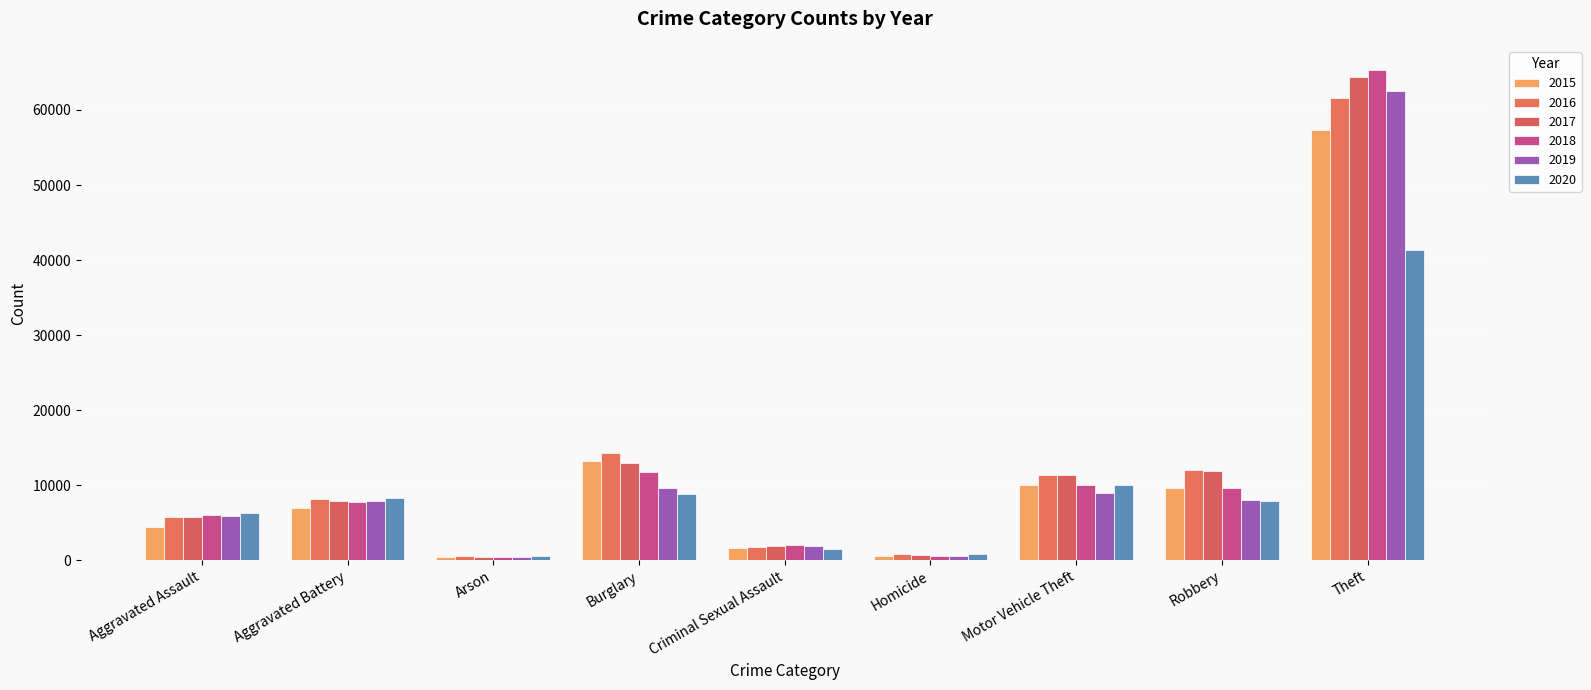

Where is 2020 nearest to the value 20948?

Motor Vehicle Theft